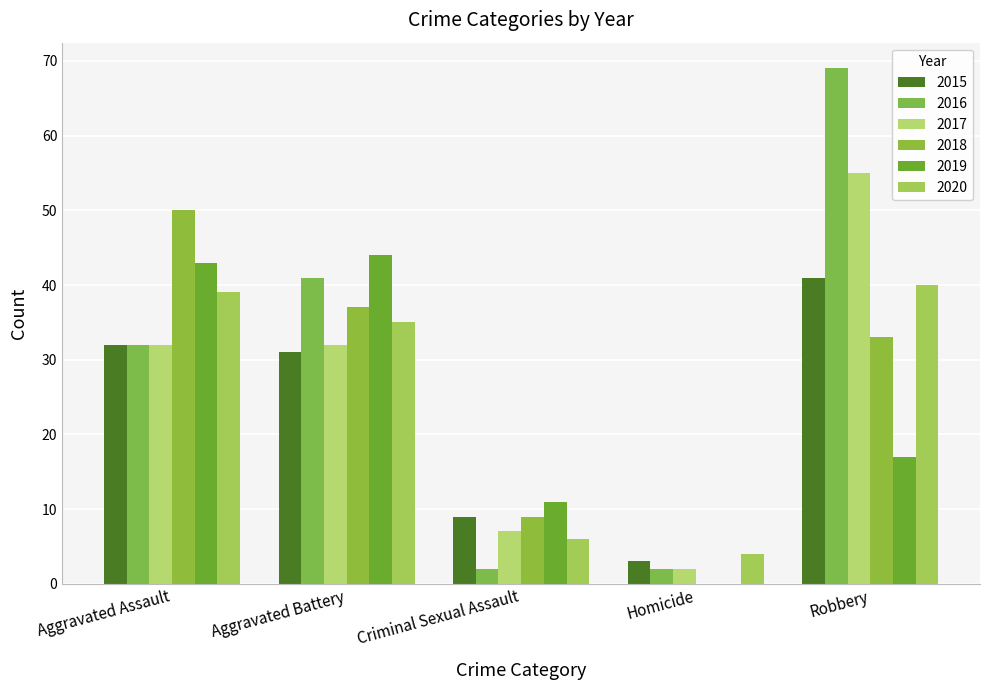

What is the label of the 3rd bar from the right?

Criminal Sexual Assault